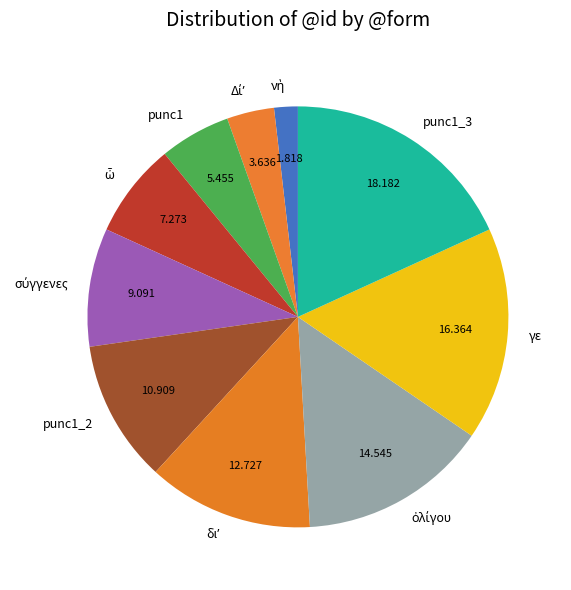

Is the sum of punc1_3 and γε greater than half?

No